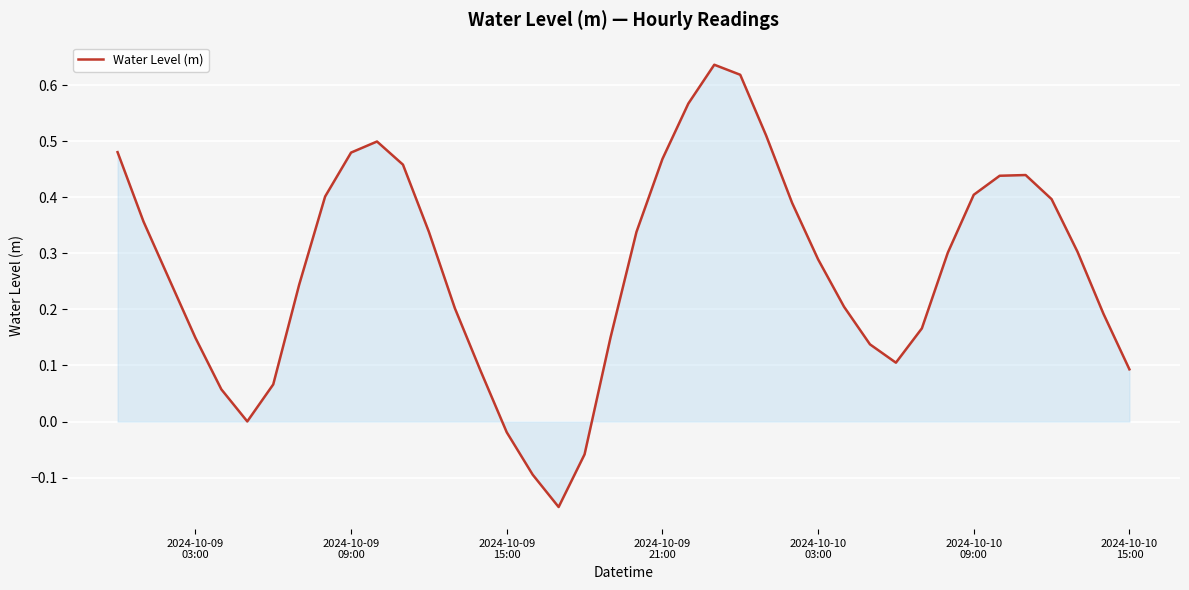

How many lines are shown in the chart?

1